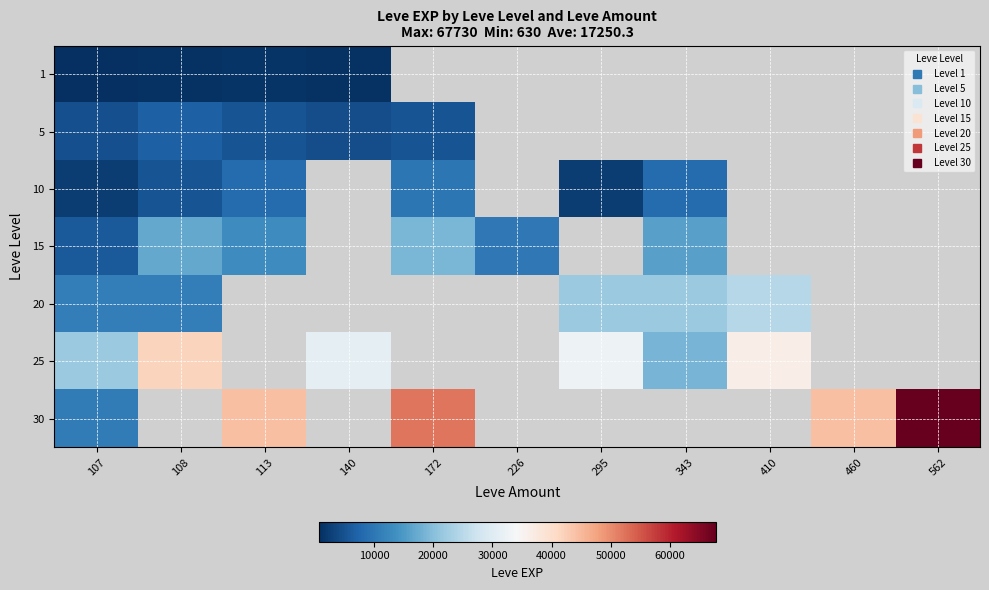

Which series has the widest spread of values?

30